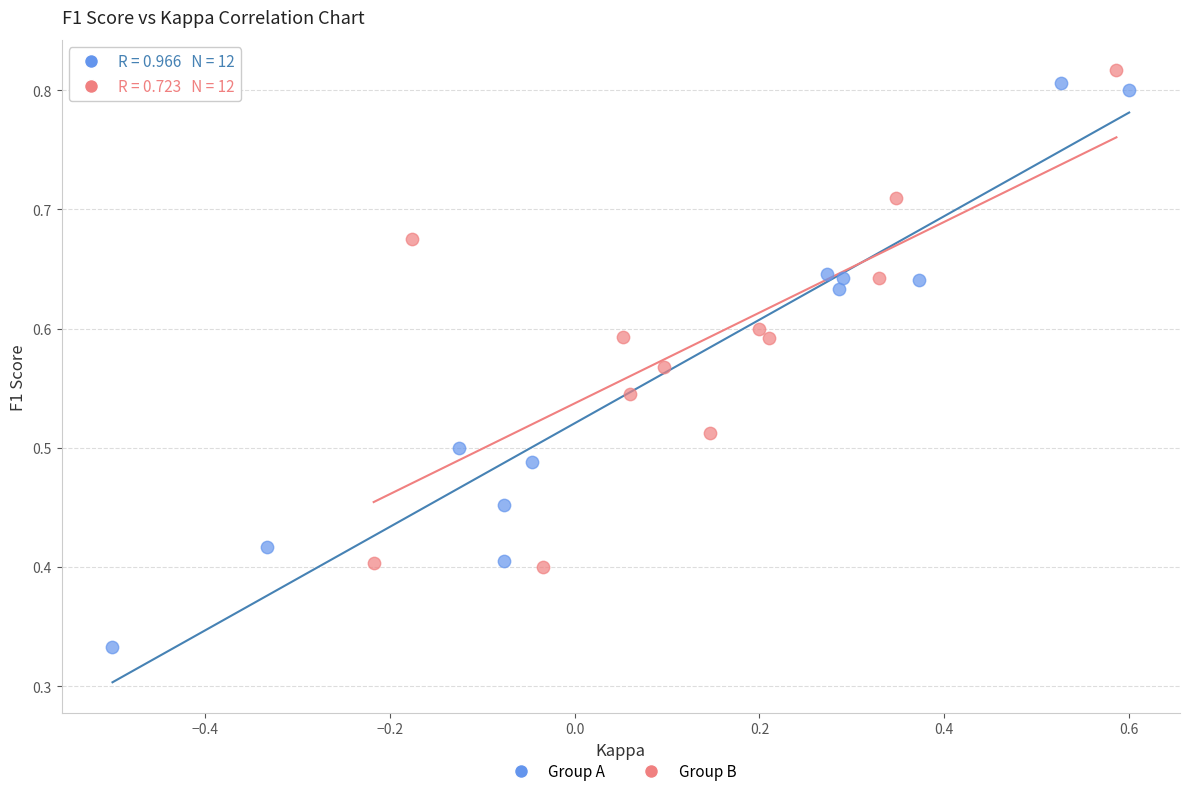

Which series has the widest spread of Y values?

Group A